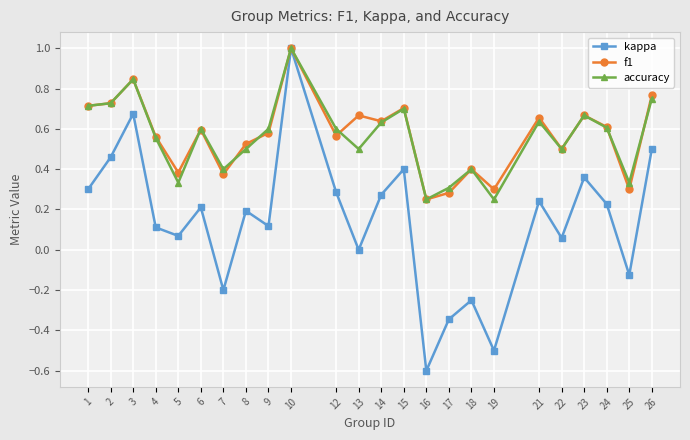

Which series has the largest range (max minus min)?

kappa